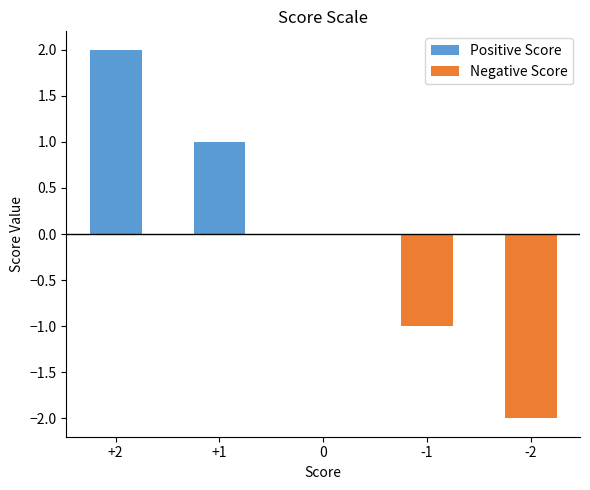

What is the change in value from +1 to -1?

-2